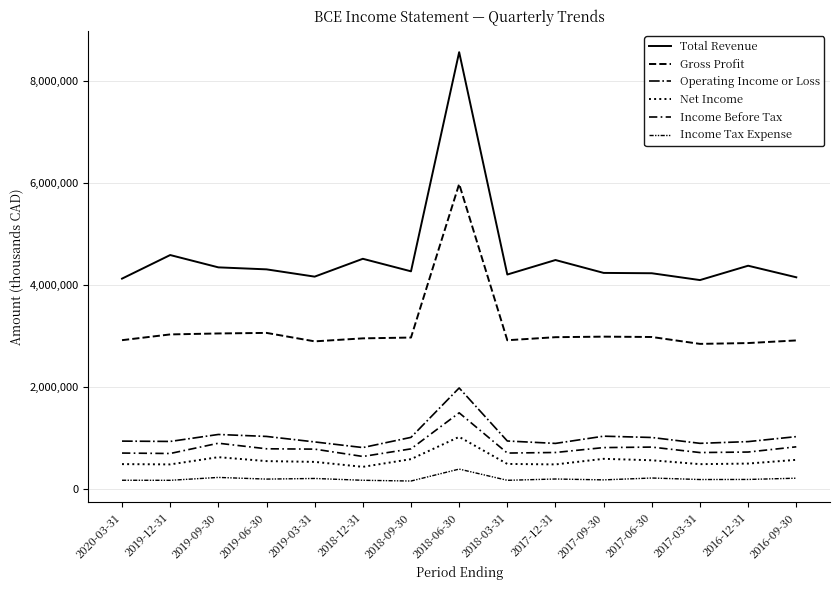

What is the label of the 6th point from the right?

2017-12-31